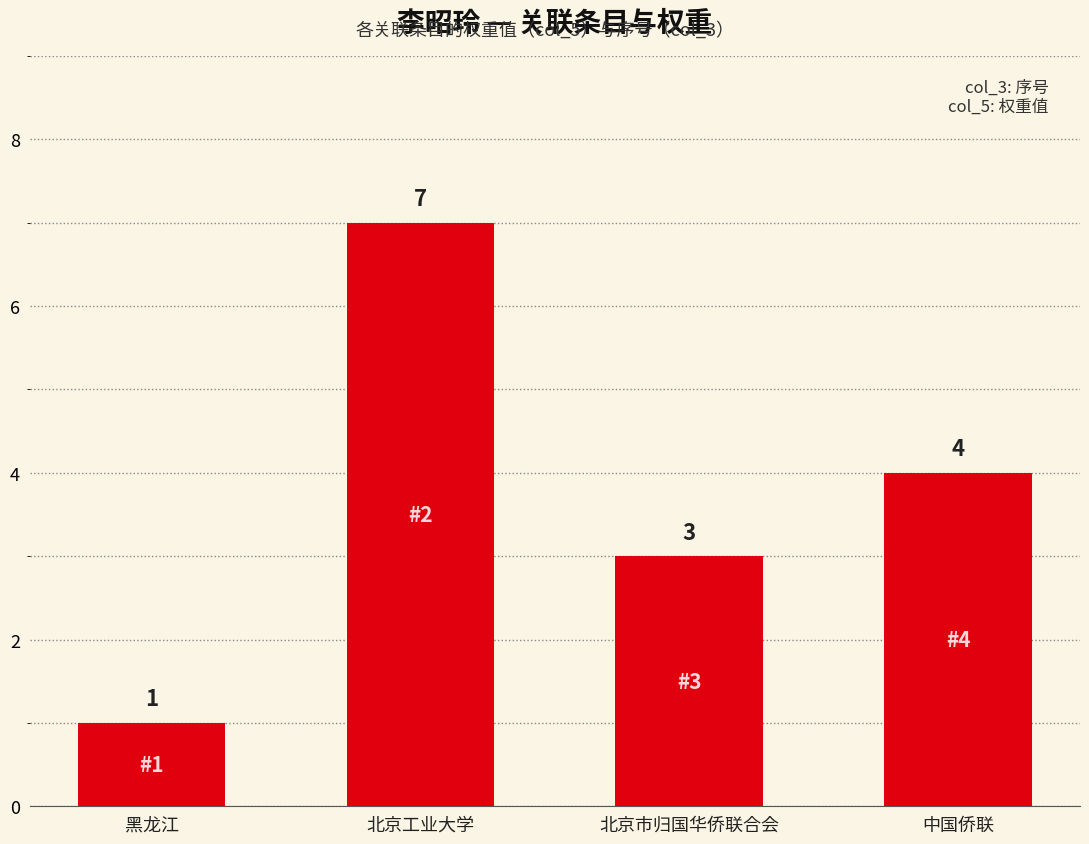

Does the chart contain any negative values?

No